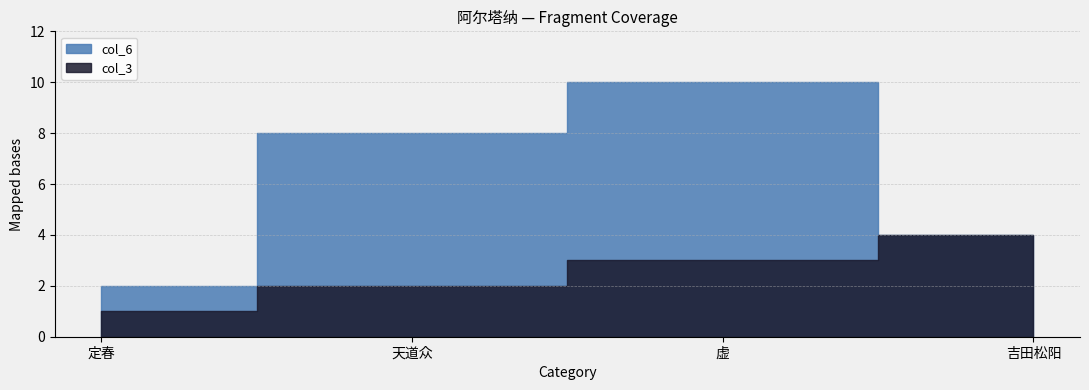

What is the sum of the col_6 values at 虚 and 天道众?

18